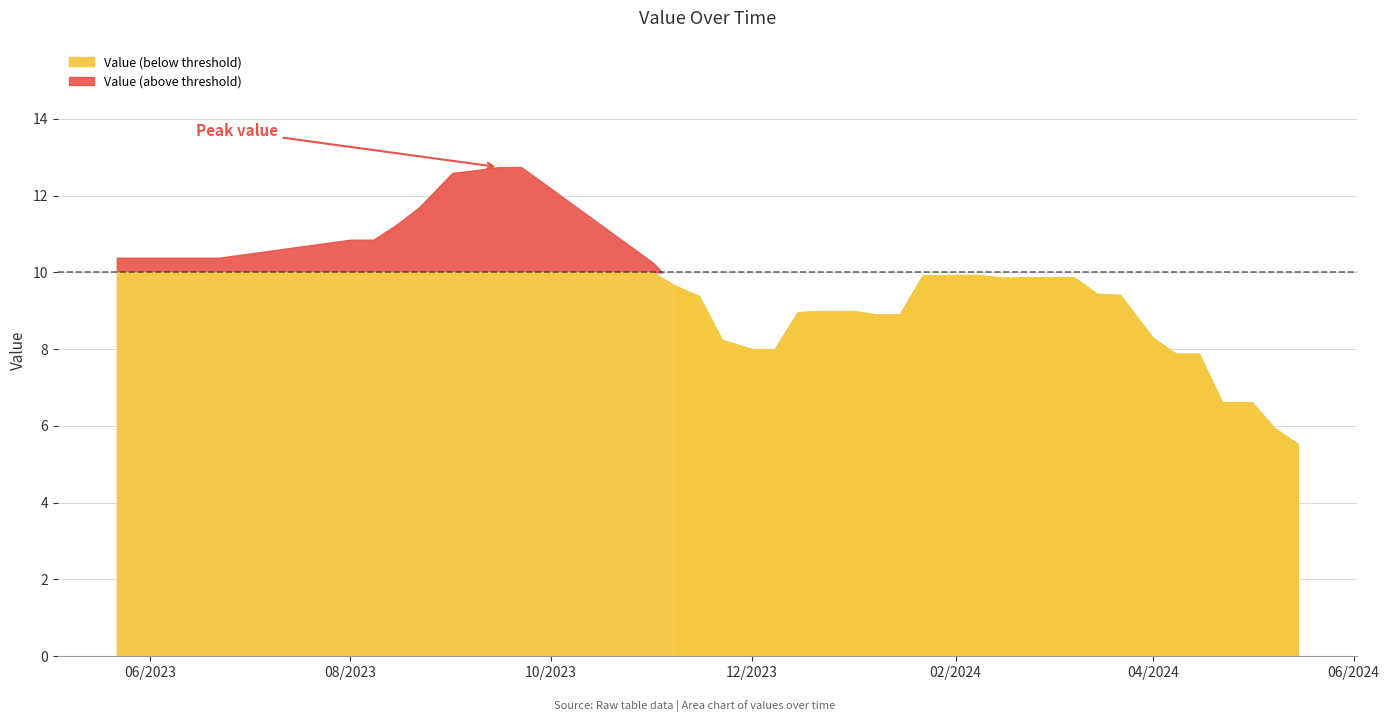

What is the average value?

9.6